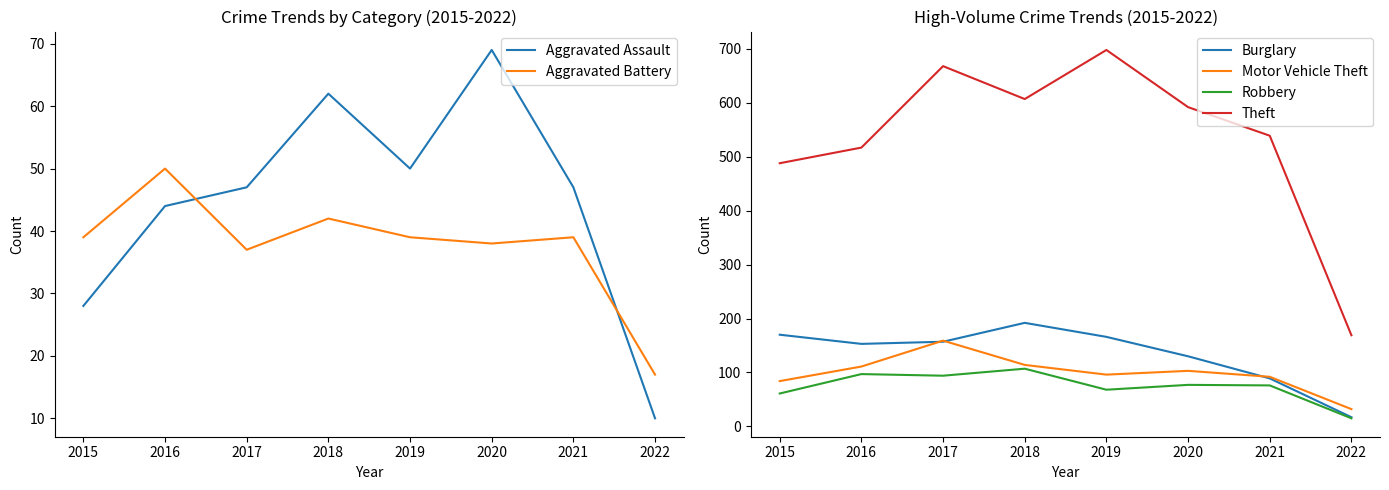

Where is Aggravated Battery nearest to the value 33?

2017